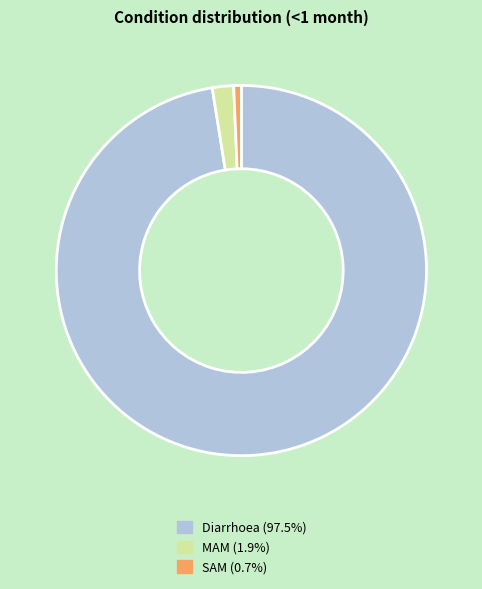

What is the largest slice in the pie chart?

Diarrhoea